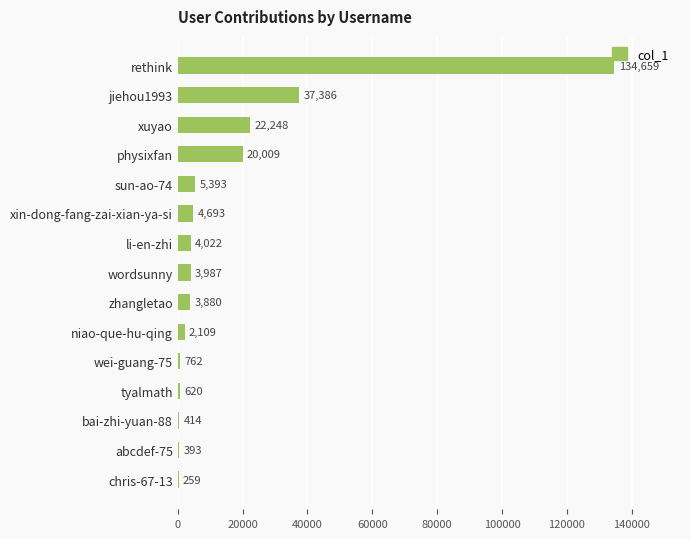

Approximately how many times larger is the value at jiehou1993 compared to xin-dong-fang-zai-xian-ya-si?

8.0